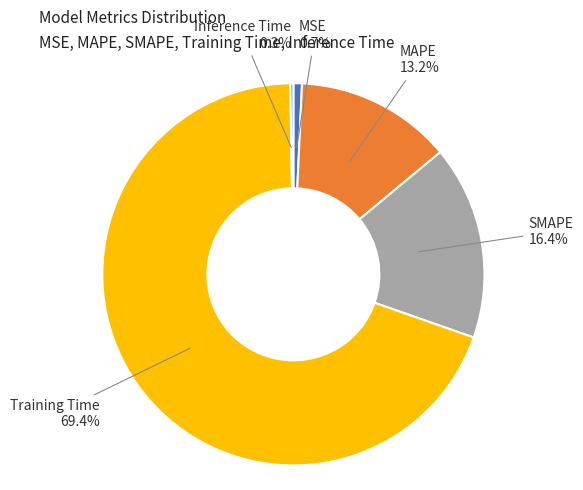

To the nearest percent, what is the difference between the largest and smallest slice percentages?

69%